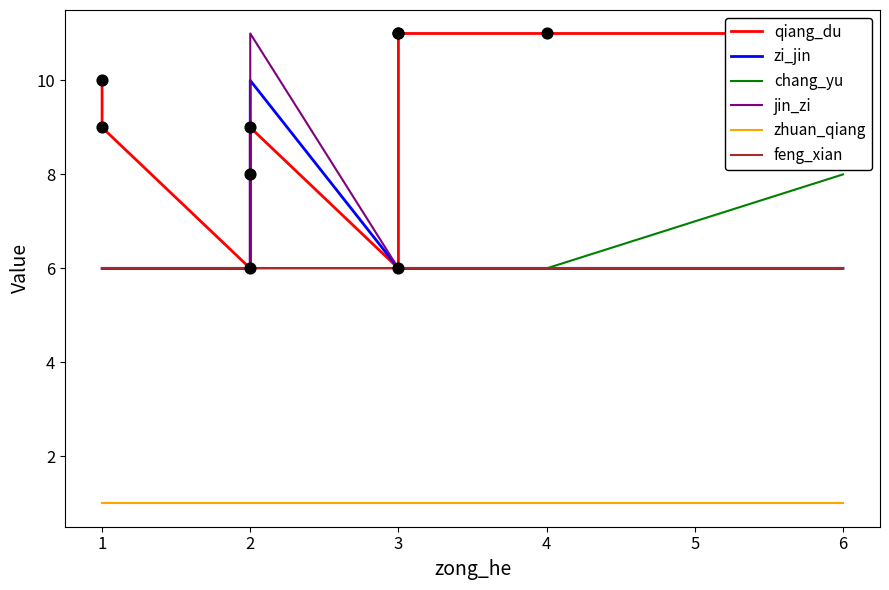

Which series reaches the minimum Y coordinate?

zhuan_qiang